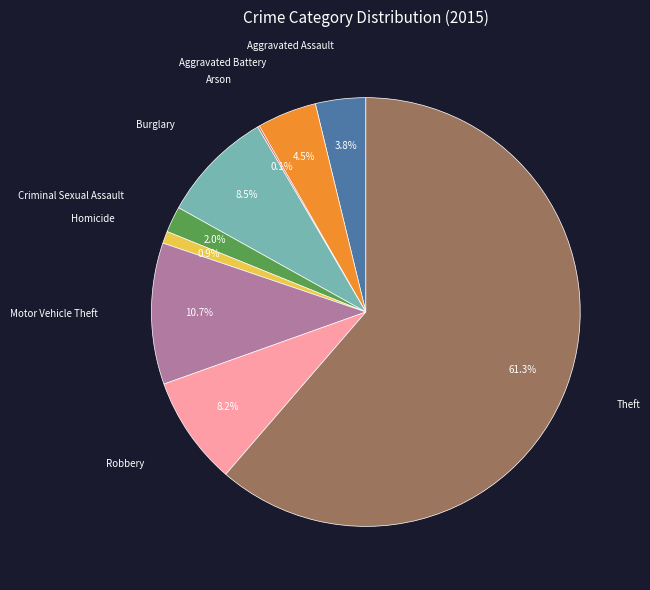

Approximately how many times larger is the value at Burglary compared to Aggravated Assault?

2.2